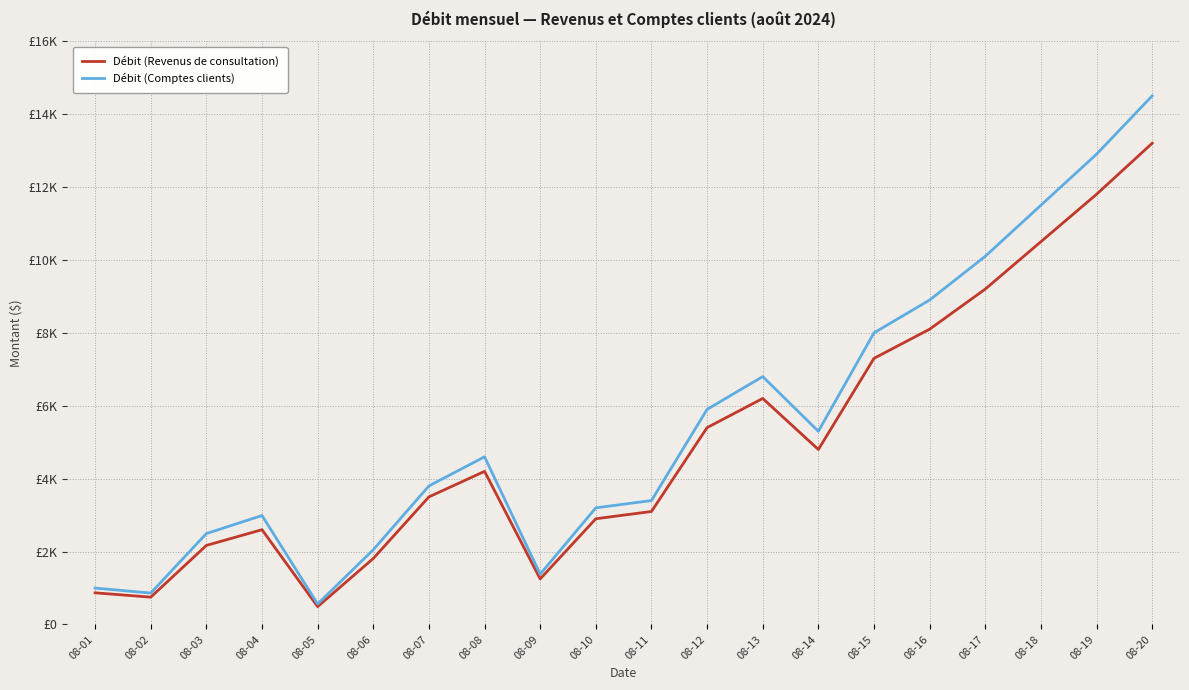

What are all the series names shown in the legend?

Débit (Revenus de consultation), Débit (Comptes clients)